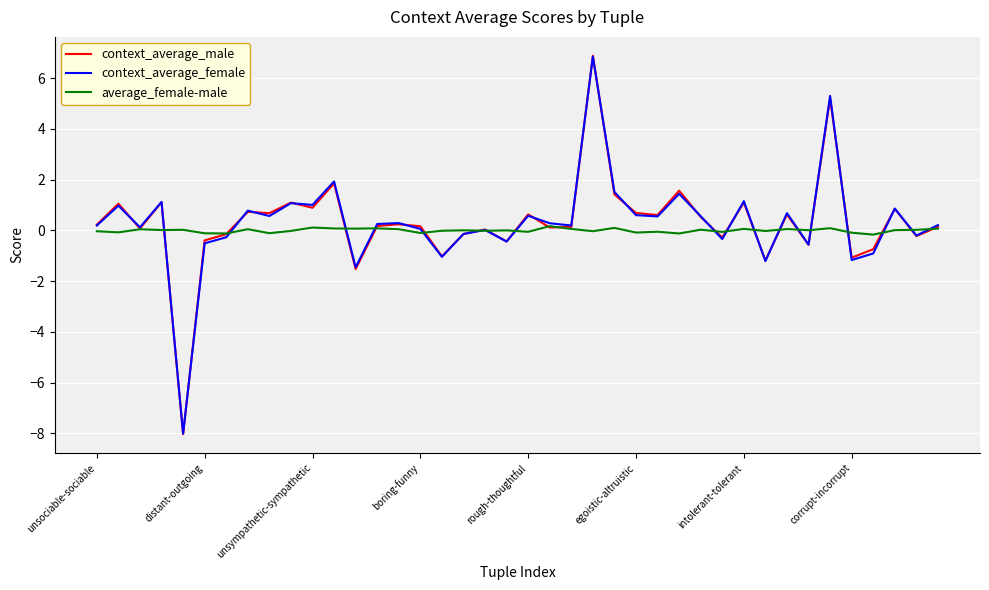

What is the minimum value shown in the chart?

-8.0